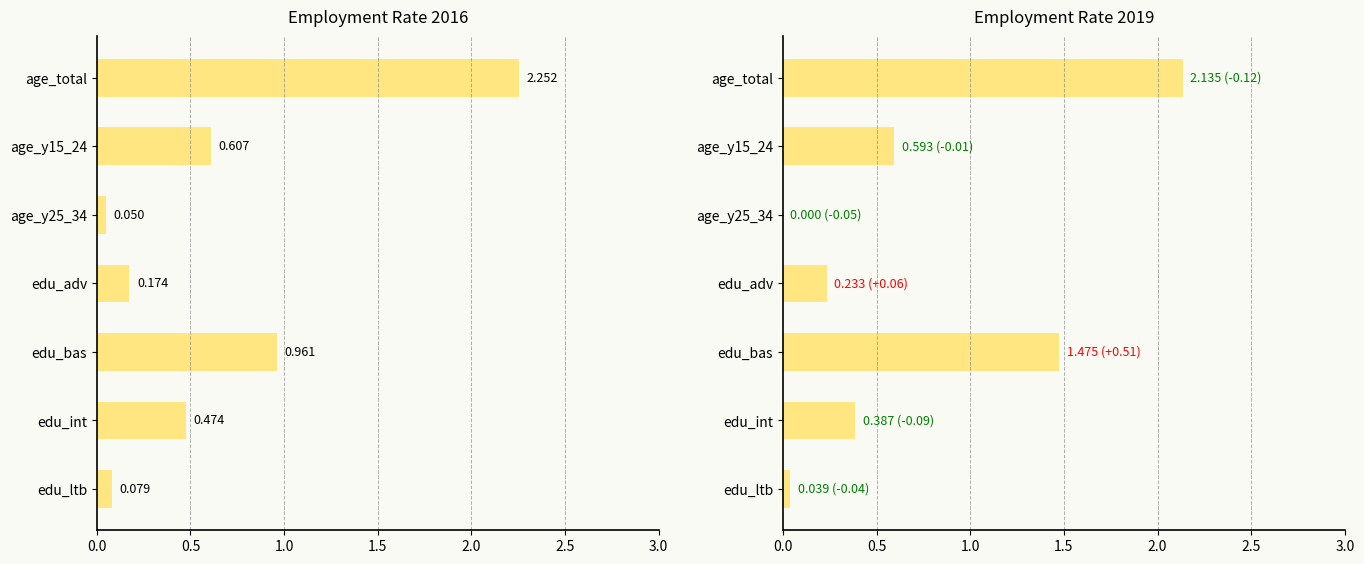

Reading left to right, transcribe all the data shown in this chart.

2016: 2.3	0.6	0.1	0.2	1.0	0.5	0.1
2019: 2.1	0.6	0.0	0.2	1.5	0.4	0.0